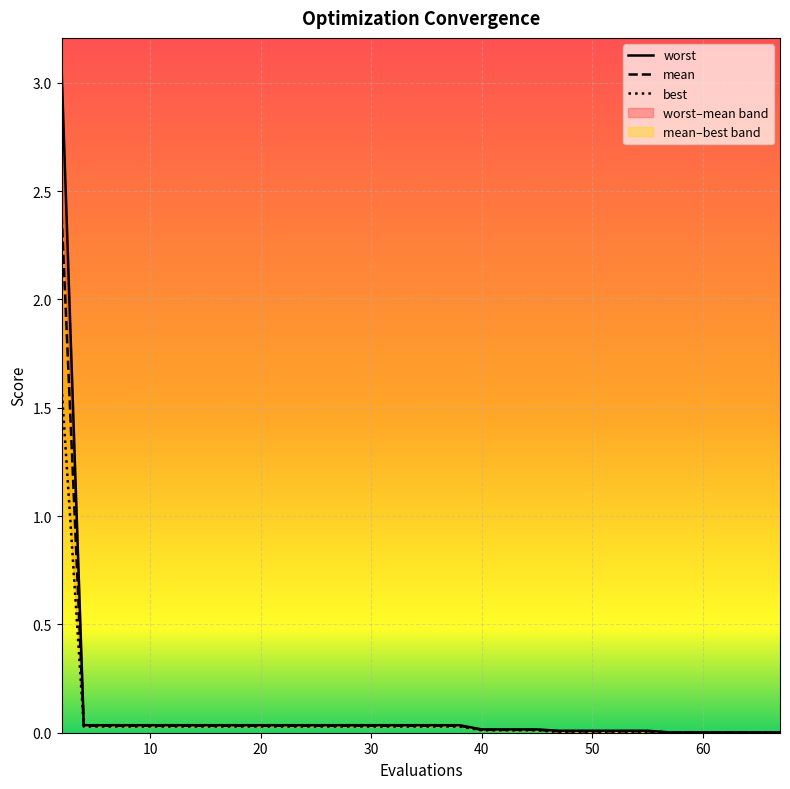

At how many categories does at least one series exceed 0?

18